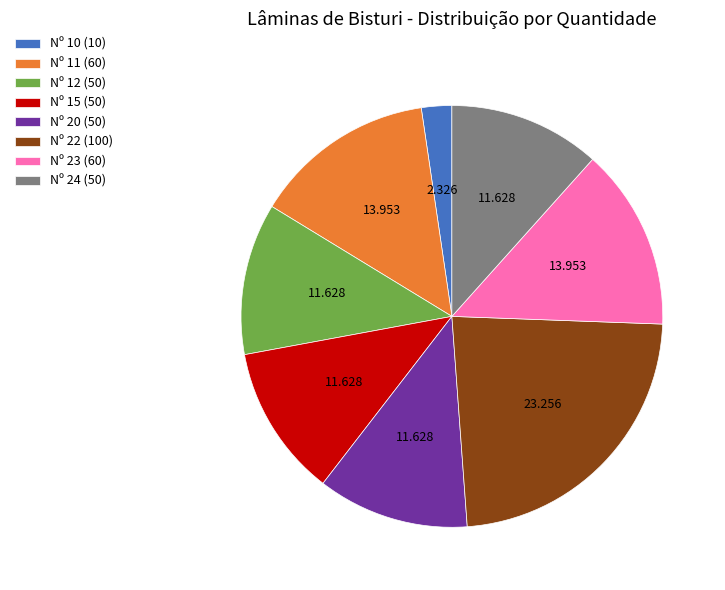

The Nº 22 (100) slice represents 23% of the pie. True or false?

True